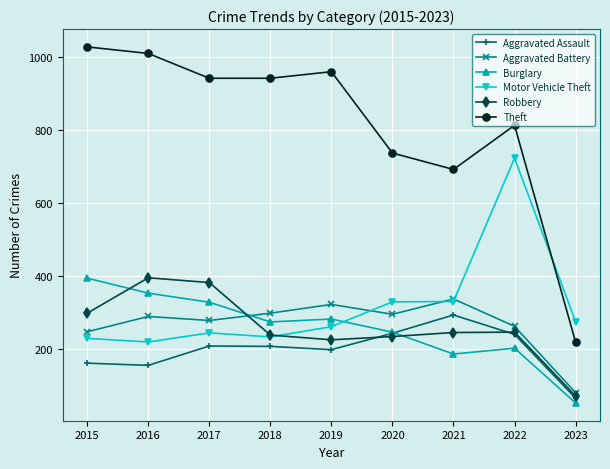

True or false: Aggravated Battery and Theft cross at least once.

False